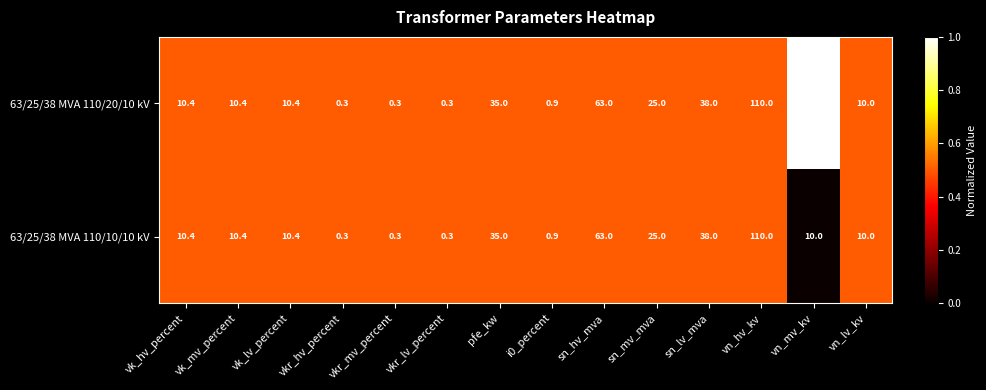

What is the minimum value for 63/25/38 MVA 110/10/10 kV?

0.3